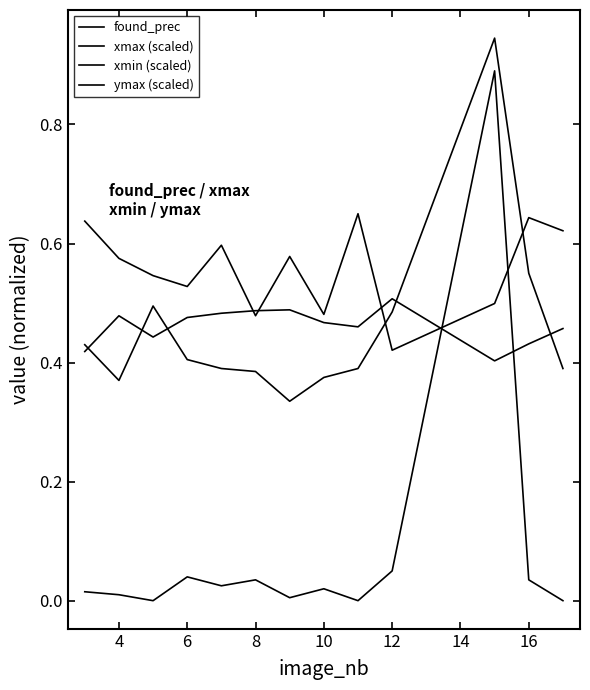

Where do ymax (scaled) and xmin (scaled) first cross each other?

9 and 10